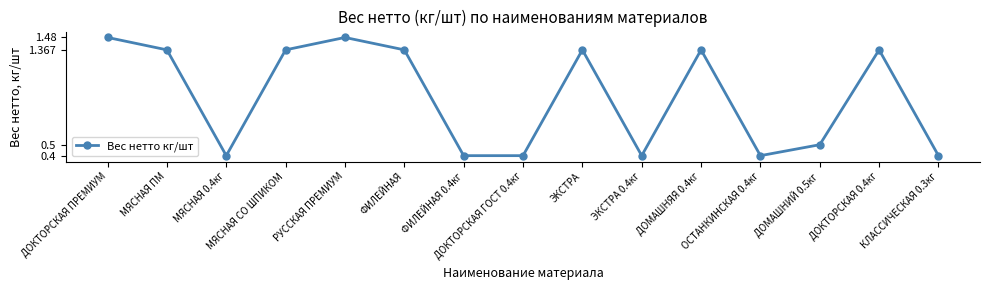

What is the label of the 2nd point from the right?

ДОКТОРСКАЯ 0.4кг